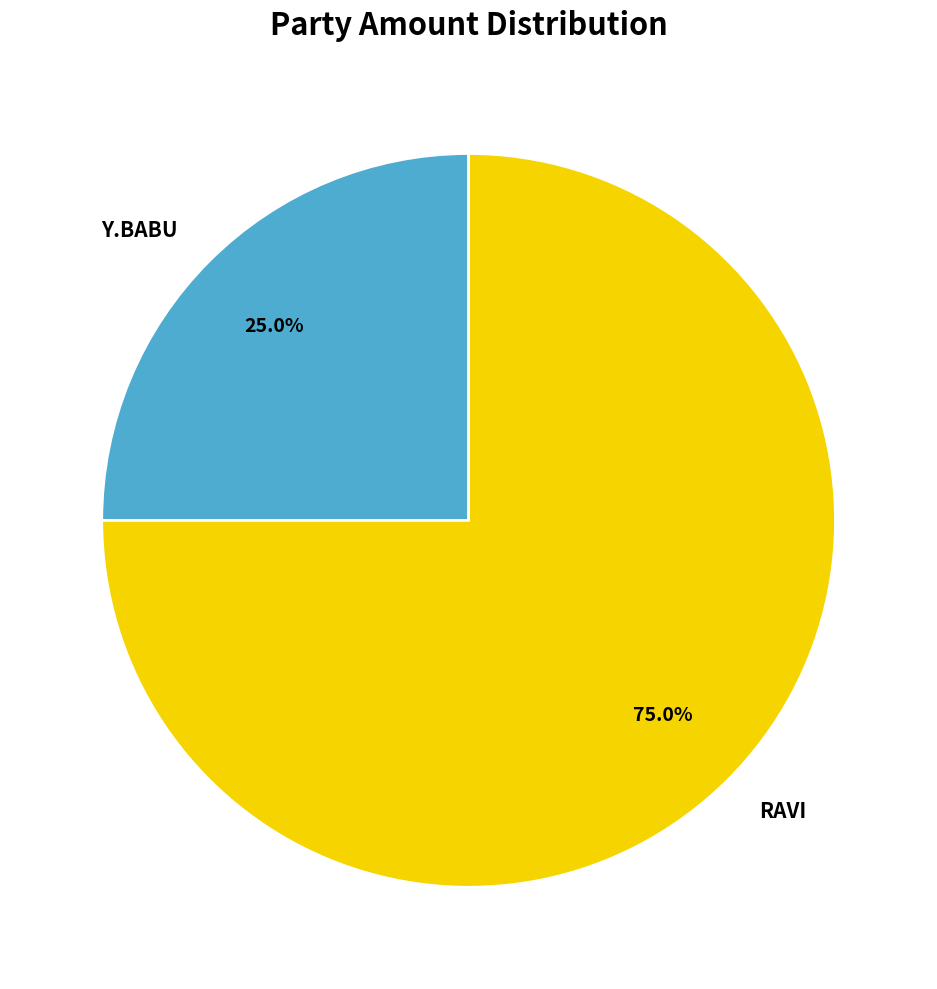

Which category has the biggest portion of the pie?

RAVI